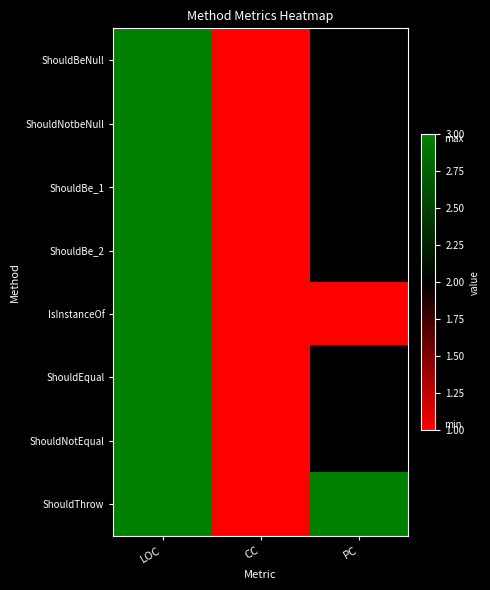

Reading left to right, transcribe all the data shown in this chart.

ShouldBeNull: LOC=3	CC=1	PC=2
ShouldNotbeNull: LOC=3	CC=1	PC=2
ShouldBe_1: LOC=3	CC=1	PC=2
ShouldBe_2: LOC=3	CC=1	PC=2
IsInstanceOf: LOC=3	CC=1	PC=1
ShouldEqual: LOC=3	CC=1	PC=2
ShouldNotEqual: LOC=3	CC=1	PC=2
ShouldThrow: LOC=3	CC=1	PC=3